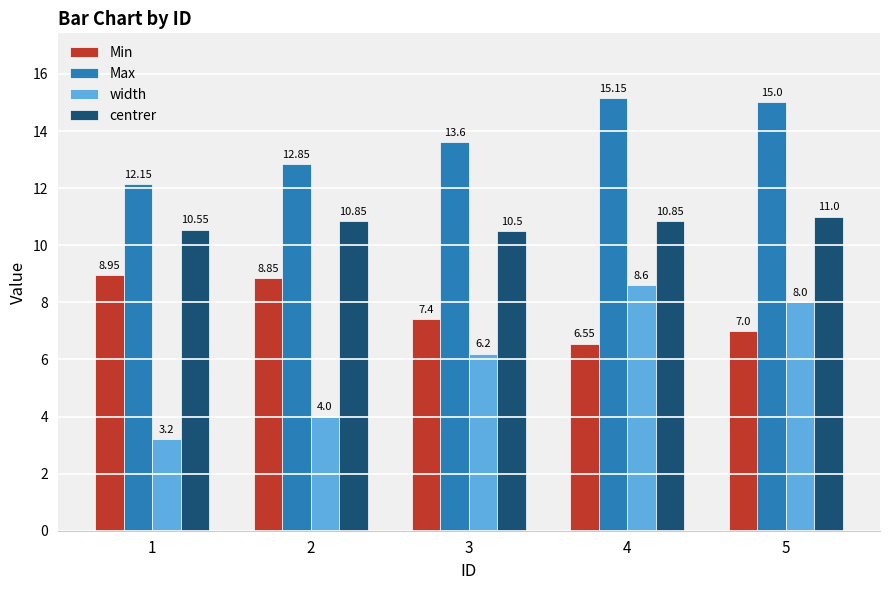

At which label does width reach its minimum?

1